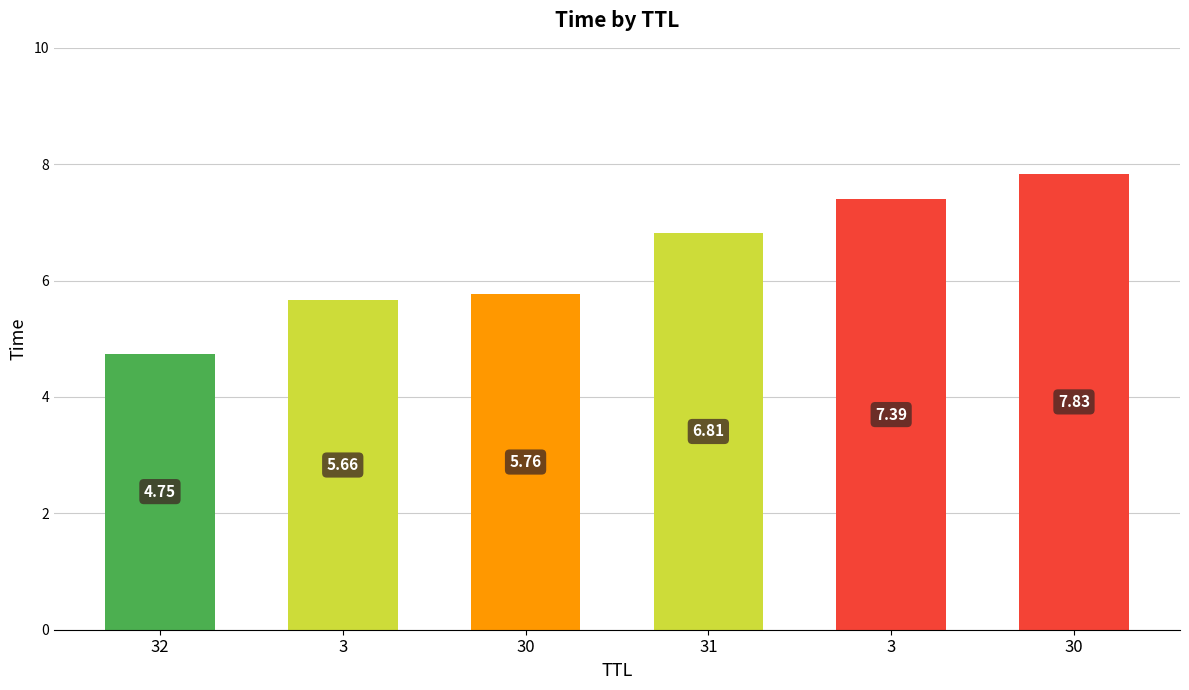

How many data points are less than 6?

3